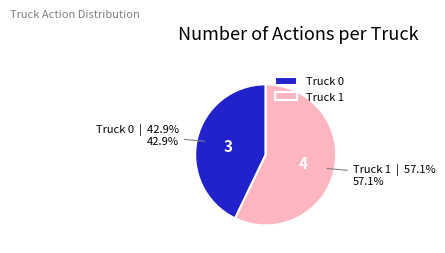

Between Truck 0 and Truck 1, which is larger?

Truck 1